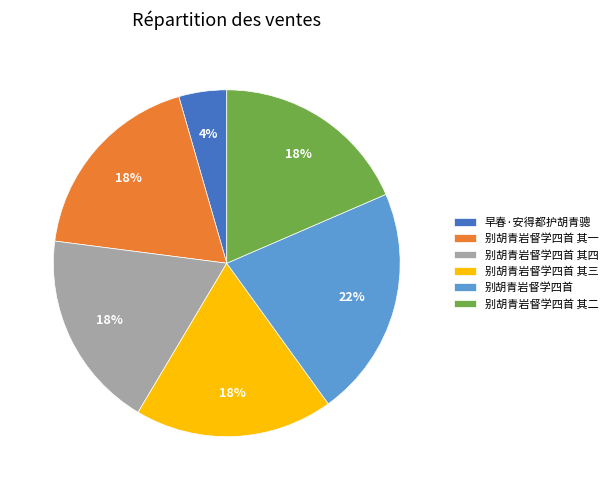

Is it true that 别胡青岩督学四首 其三 is 9% of the pie?

False